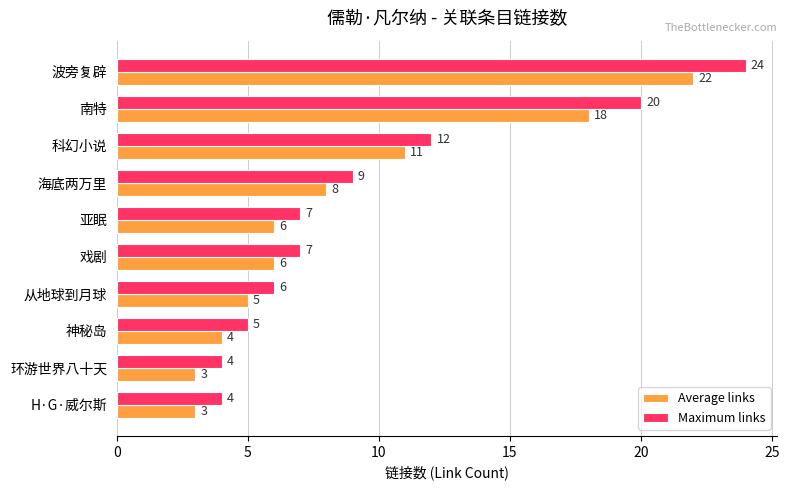

Which series has the largest range (max minus min)?

Maximum links